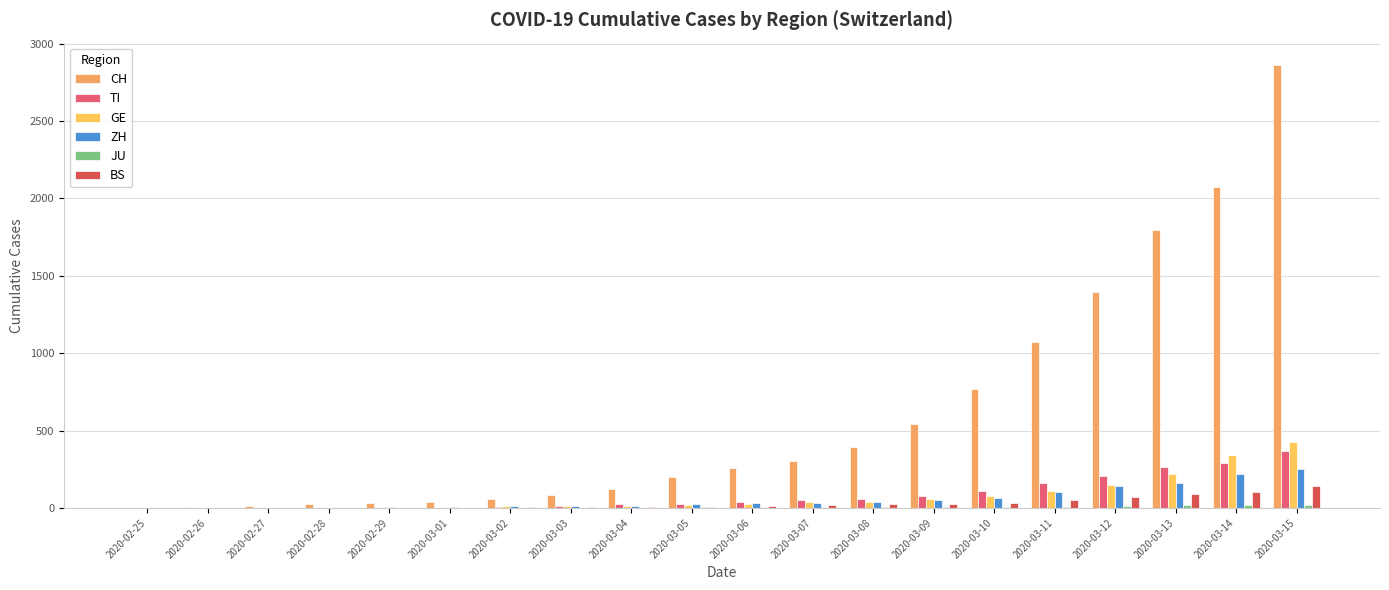

What is the value of the GE bar at the 2nd from the left?

1